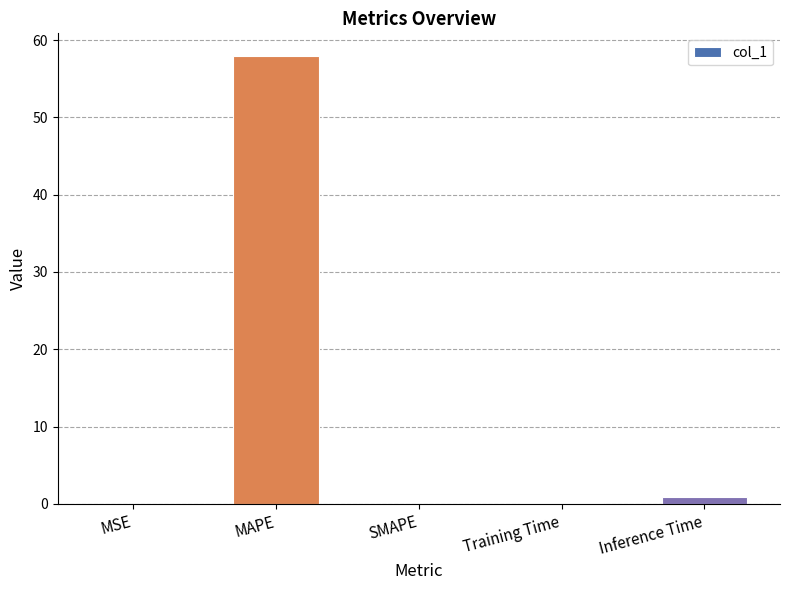

Is it true that the value at Inference Time is 0.9?

True